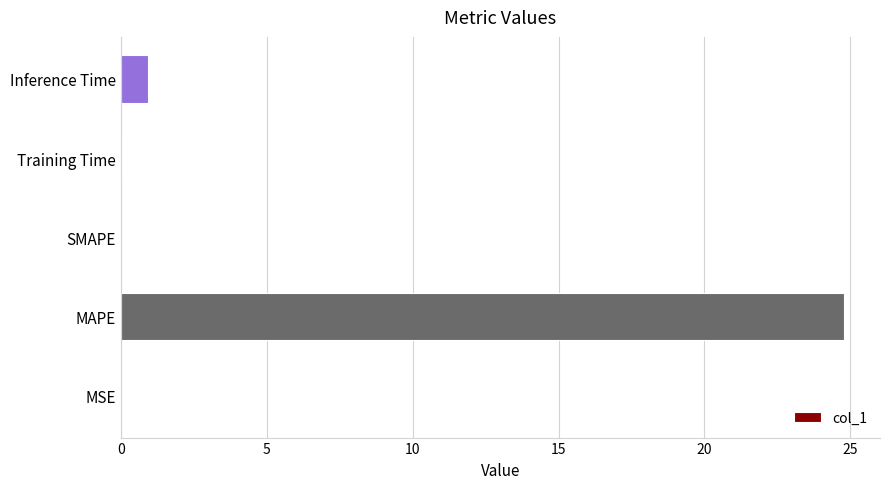

What is the sum of all values?

25.8